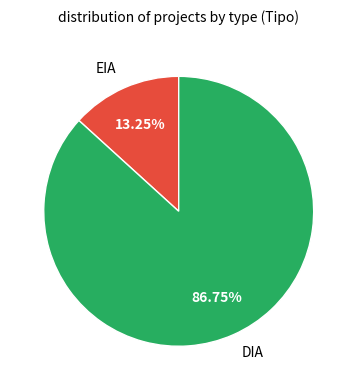

Rank the categories by value from lowest to highest.

EIA, DIA